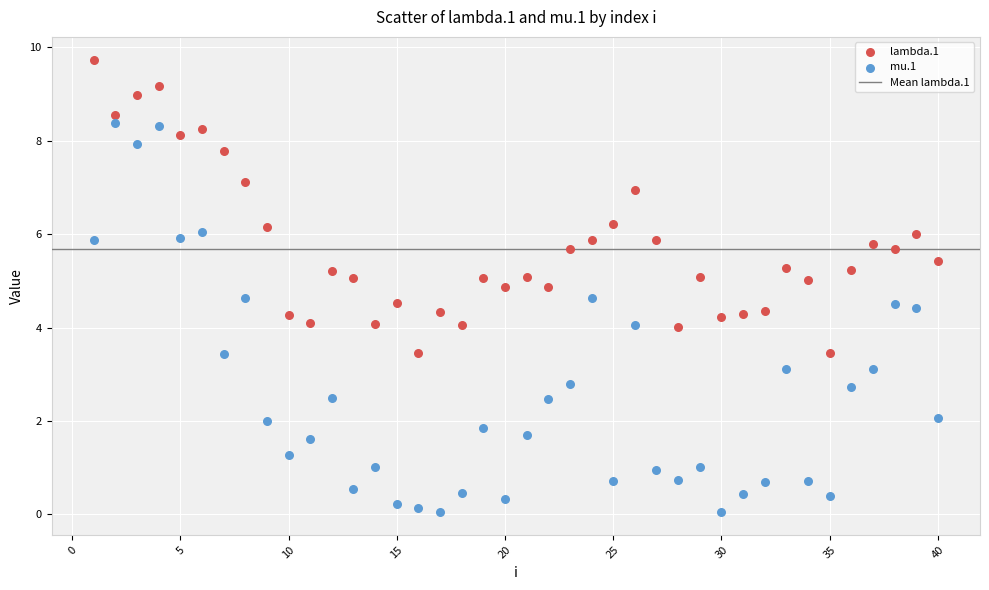

Which series contains the highest Y value?

lambda.1